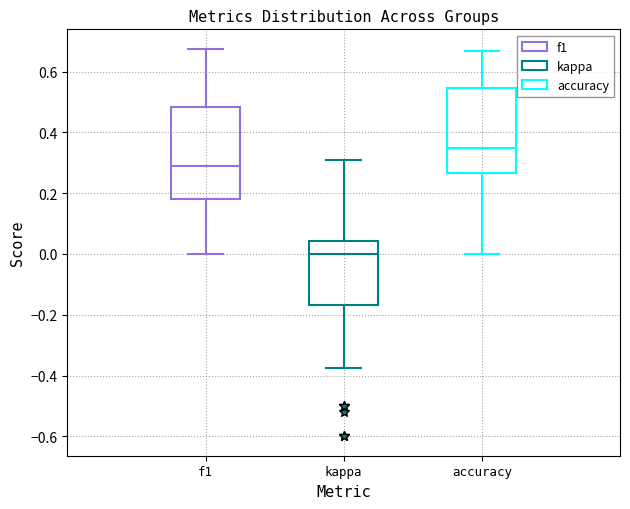

Reading left to right, transcribe this box plot: for each box, give where its median line is, the range the box spans, and where its two whiskers end, as read against the y-axis. The values are not printed on the chart, so give them approximately, as read against the axis.

f1: median 0.28, box 0.18 to 0.48, whiskers 0.00 to 0.68
kappa: median 0.00, box -0.16 to 0.04, whiskers -0.38 to 0.30
accuracy: median 0.36, box 0.26 to 0.54, whiskers 0.00 to 0.66